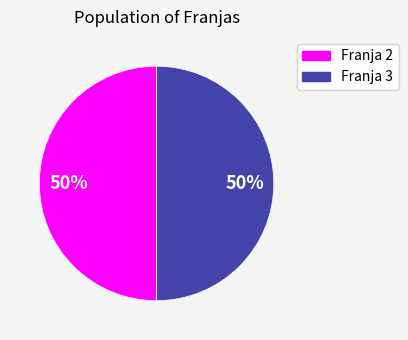

To the nearest percent, what is the average slice percentage?

50%